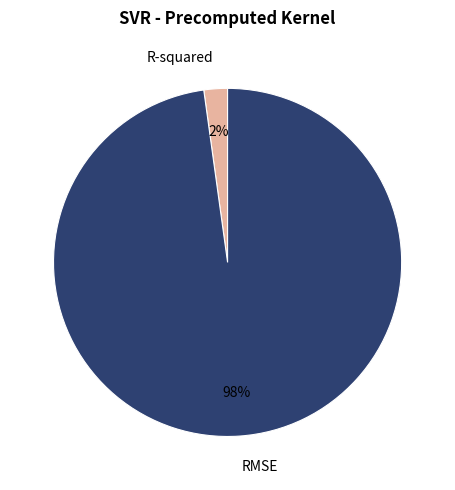

Is there any slice that represents more than half of the pie?

Yes